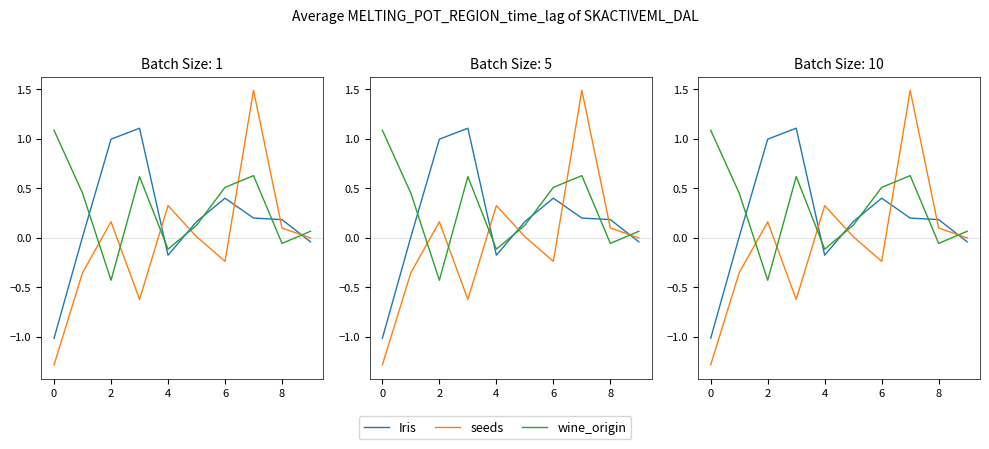

What is the smallest value displayed?

-1.3